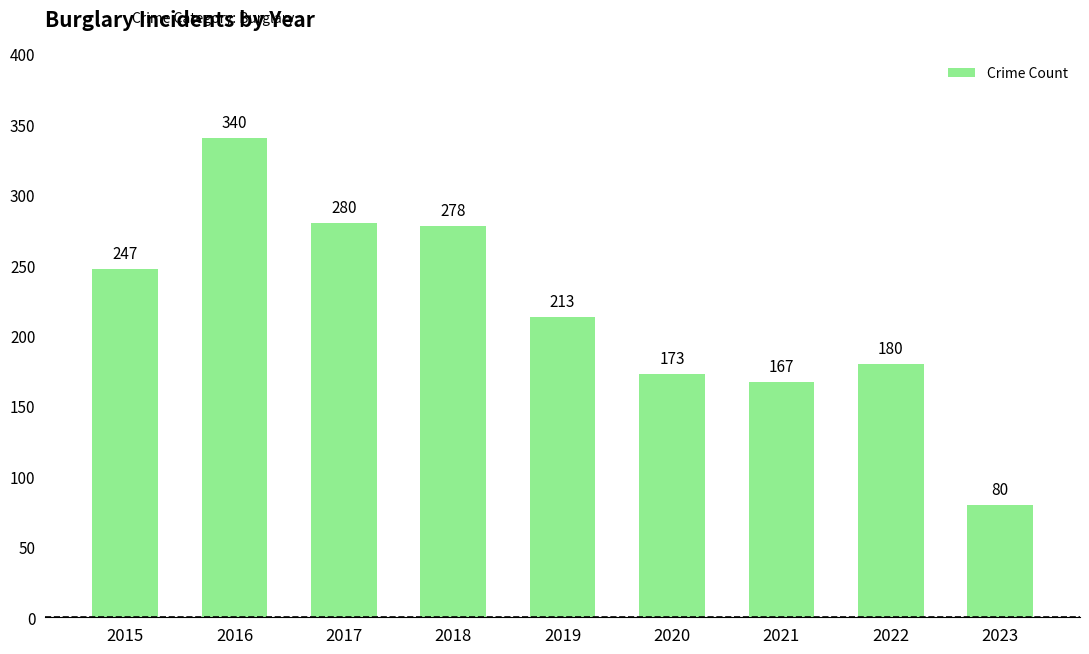

What is the sum of the values at 2022 and 2015?

427